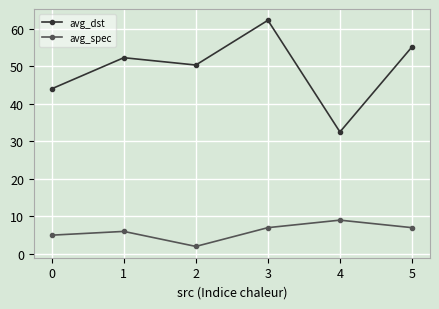

Which series has the largest range (max minus min)?

avg_dst